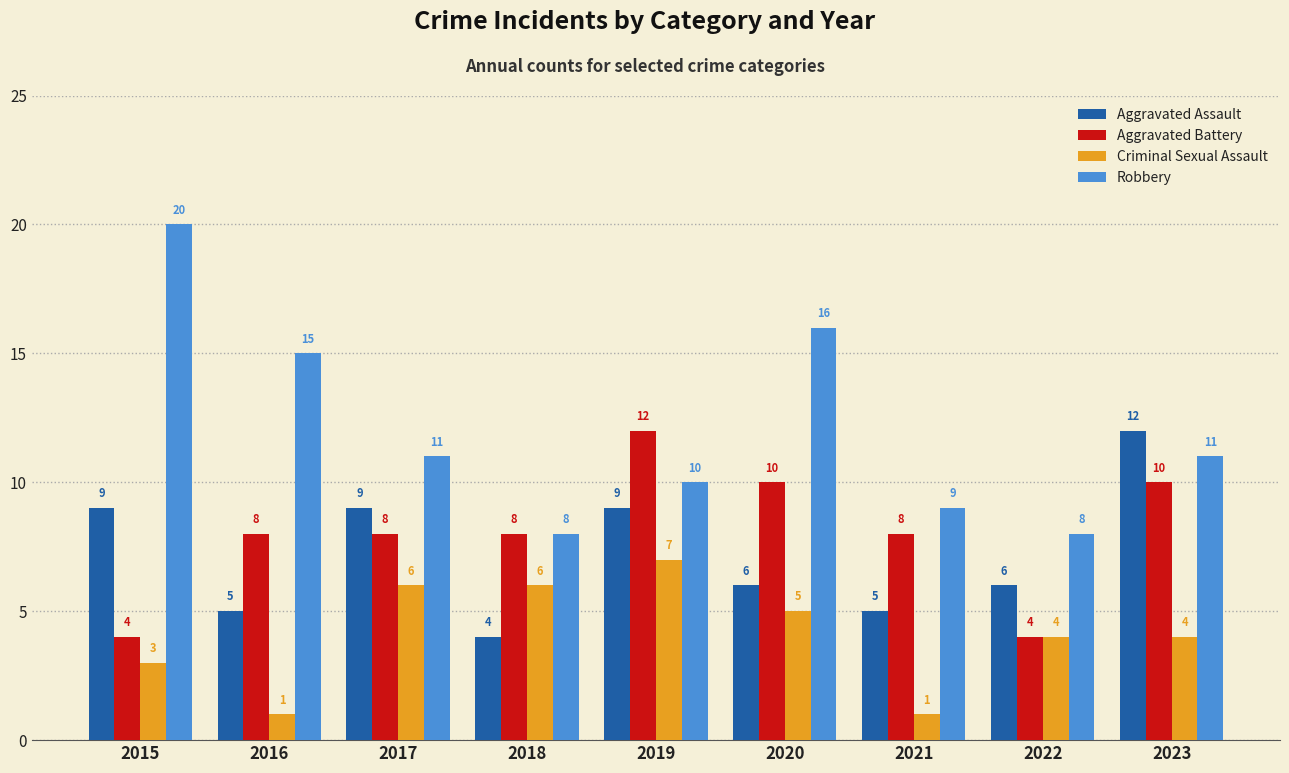

At 2015, list the series in order from largest to smallest.

Robbery, Aggravated Assault, Aggravated Battery, Criminal Sexual Assault